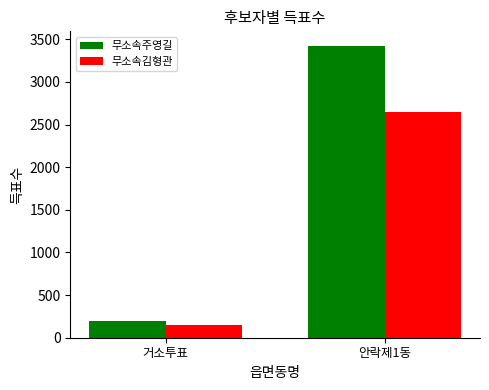

What is the label of the 2nd bar from the left?

안락제1동